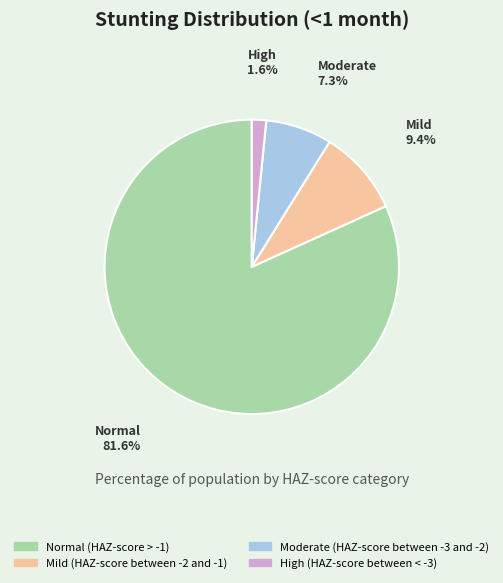

Is there a majority slice in this chart?

Yes